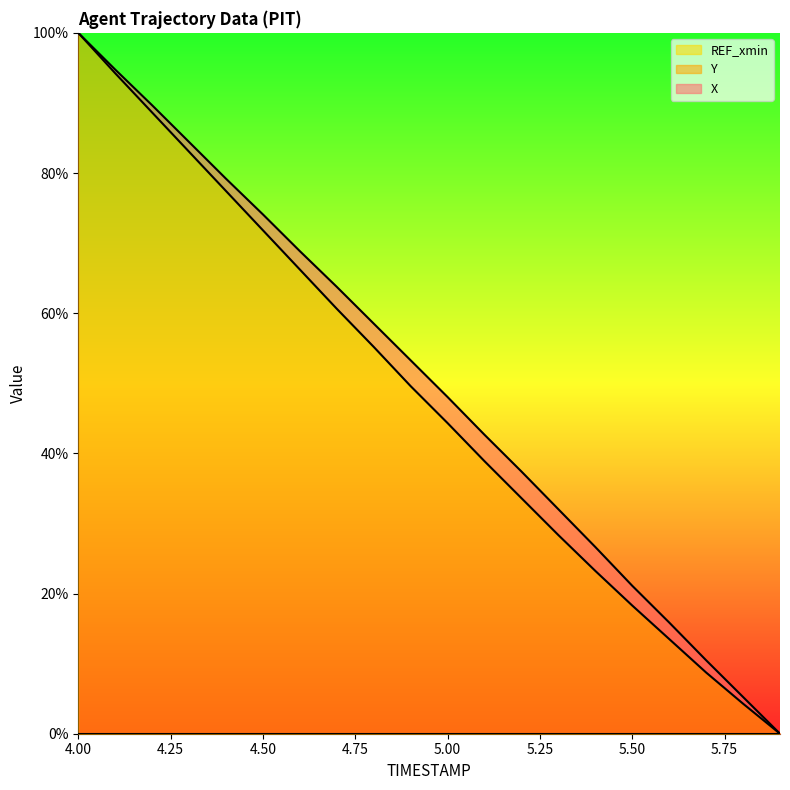

Which series has the widest spread of values?

X